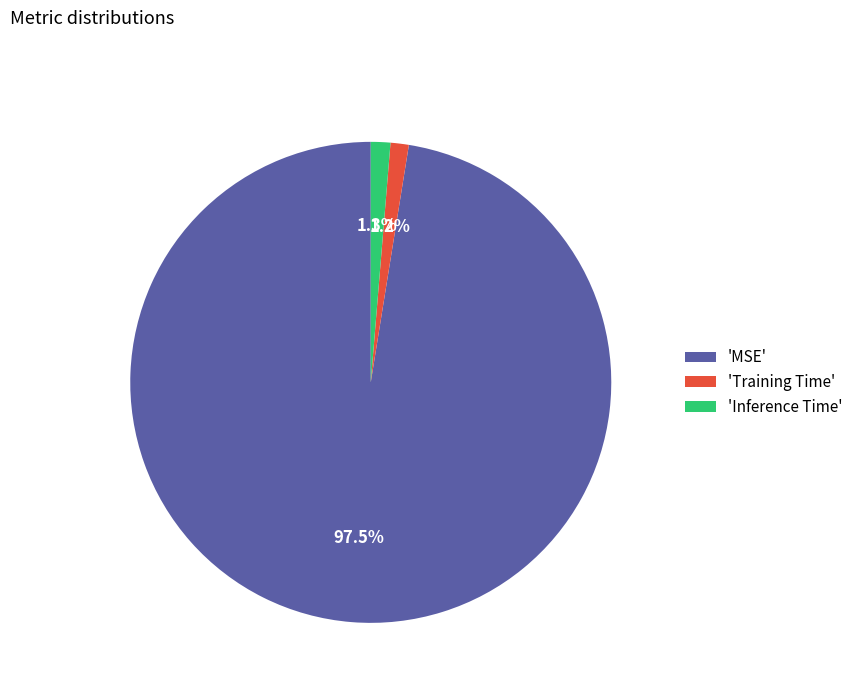

Which category has the biggest portion of the pie?

'MSE'